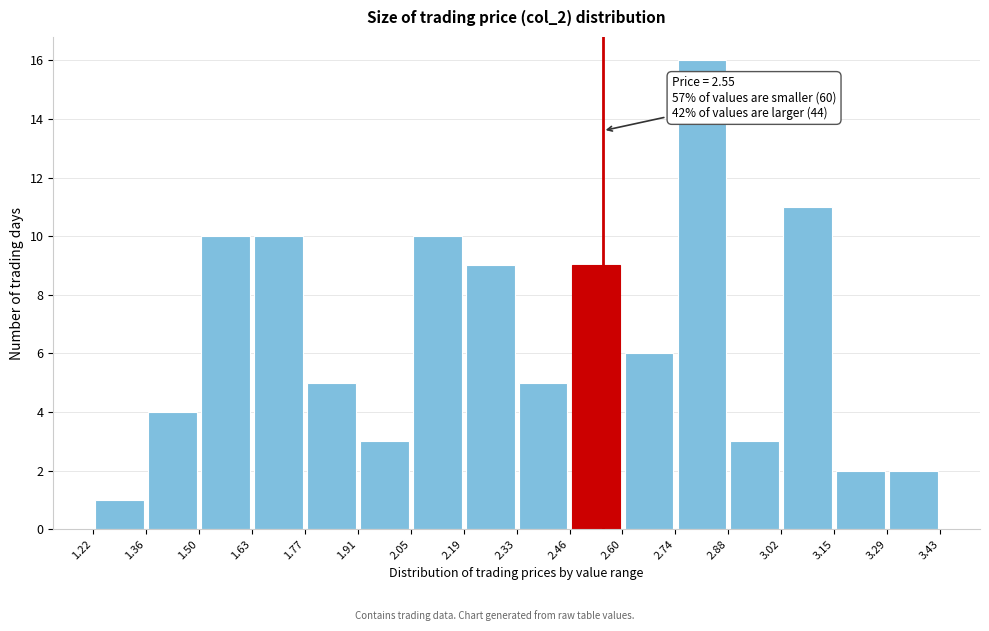

Over which range of the x-axis is the bar tallest?

2.74 to 2.88